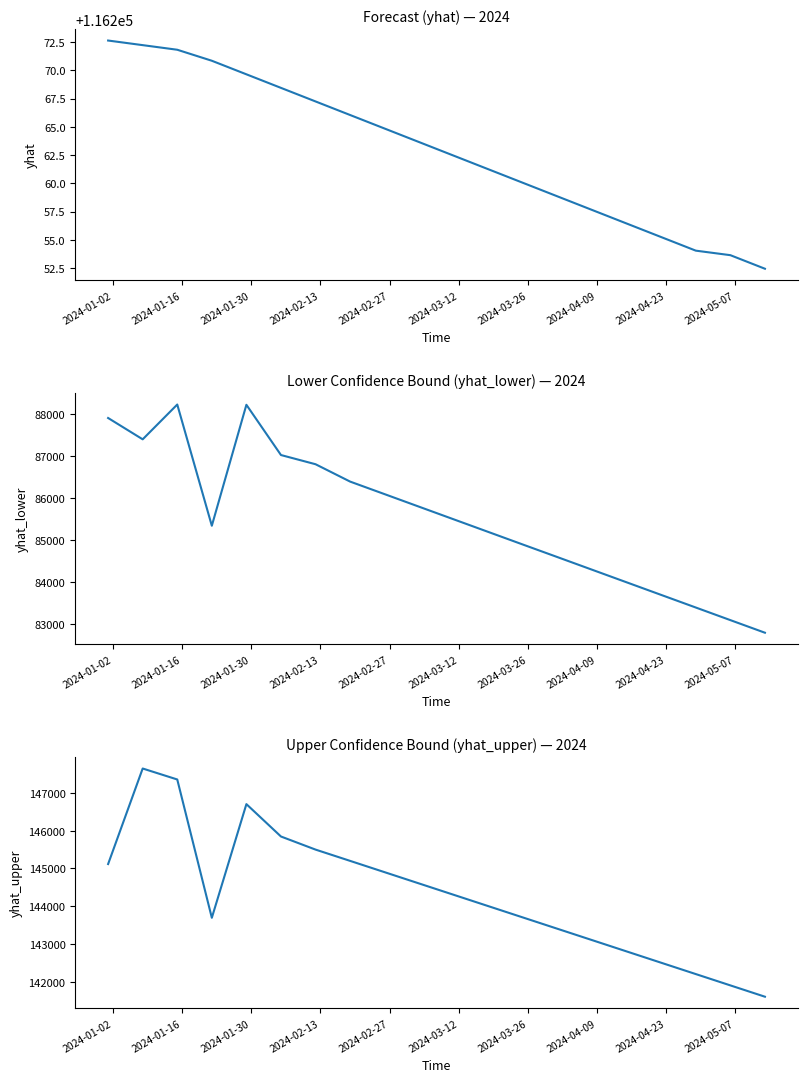

What is the difference between the maximum and second lowest values in the yhat_lower series?

5135.3